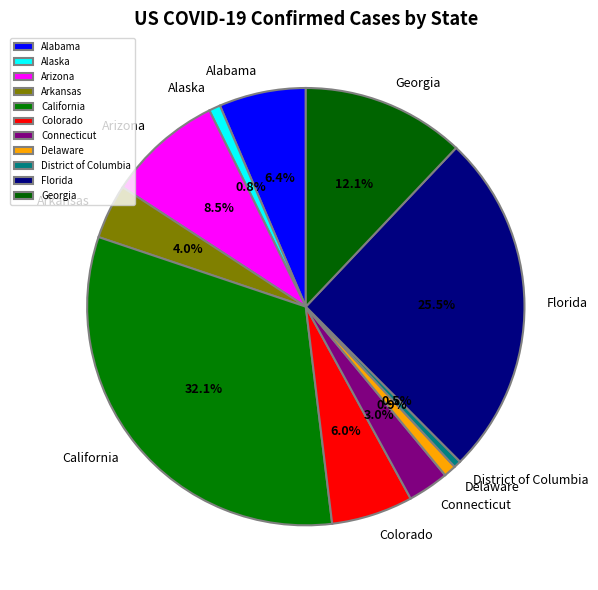

Is the sum of Arizona and Arkansas greater than half?

No